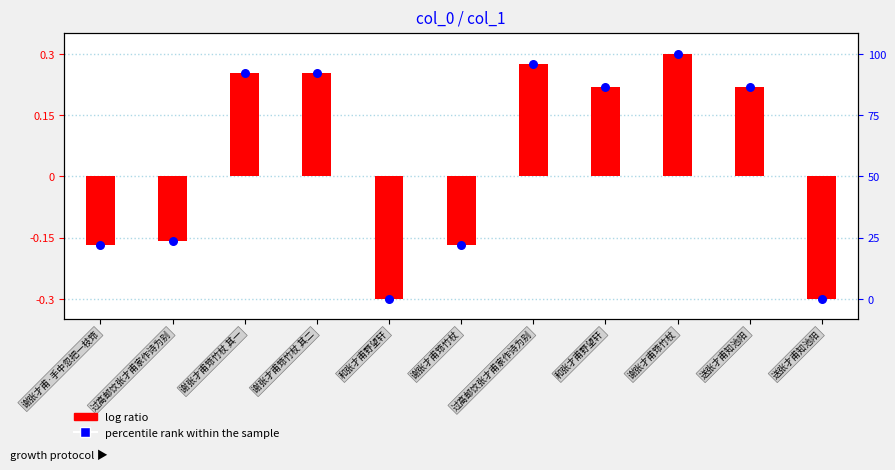

Which series reaches the minimum Y coordinate?

log ratio